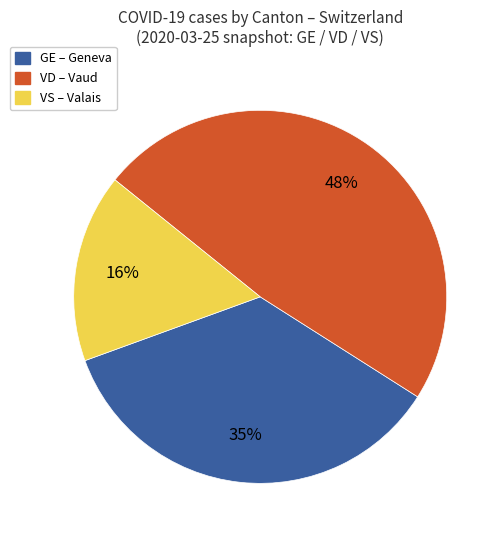

Between VS and VD, which is larger?

VD